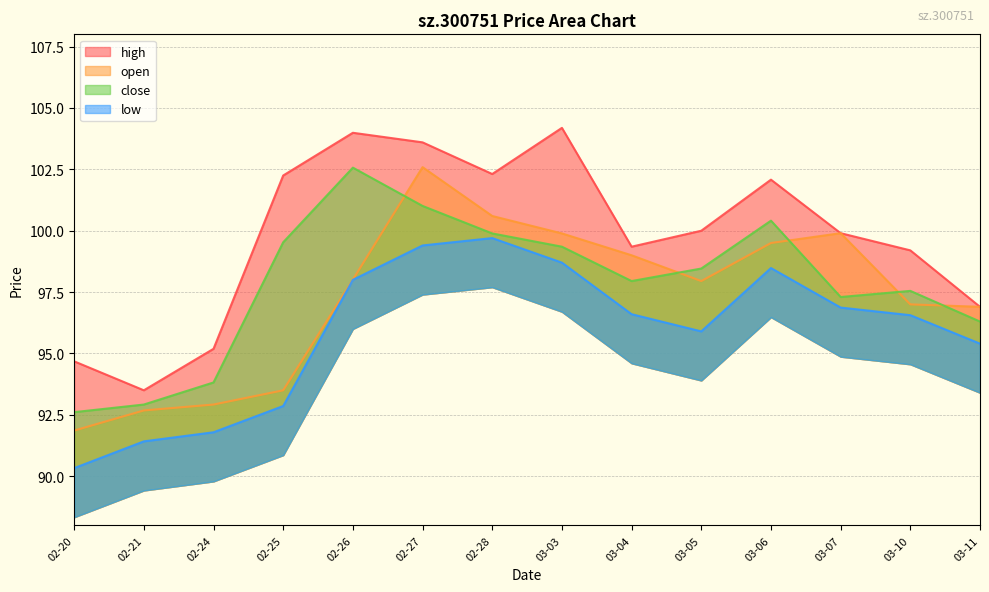

What is the total value across all series at 03-04?

392.9